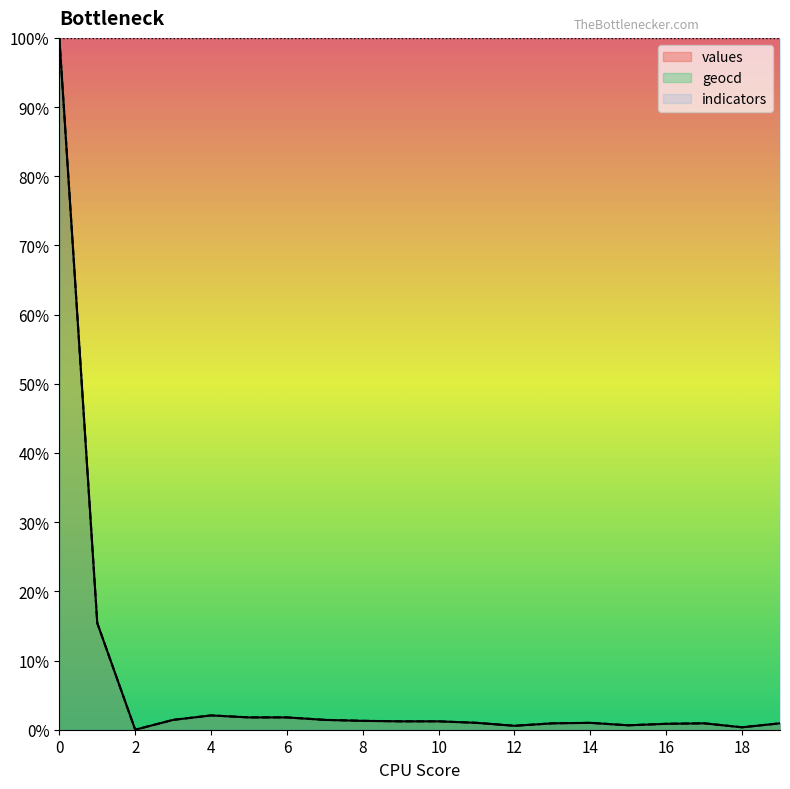

At 11, list the series in order from largest to smallest.

geocd, values